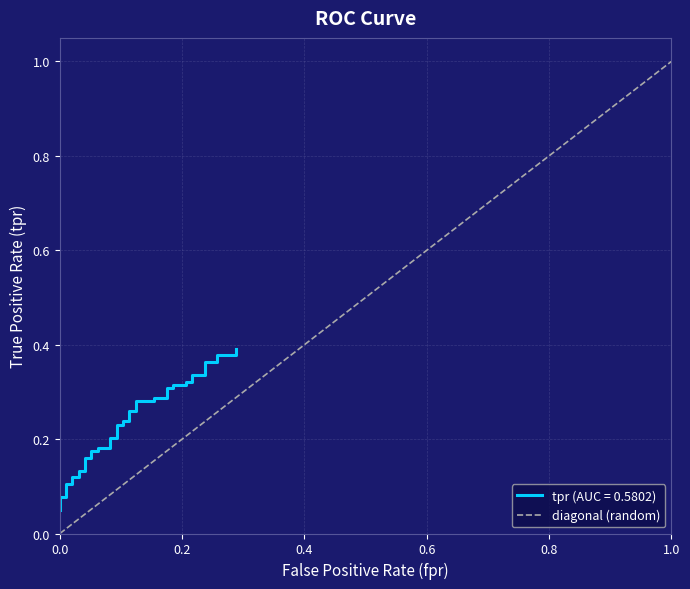

Does the chart have visible grid lines?

Yes